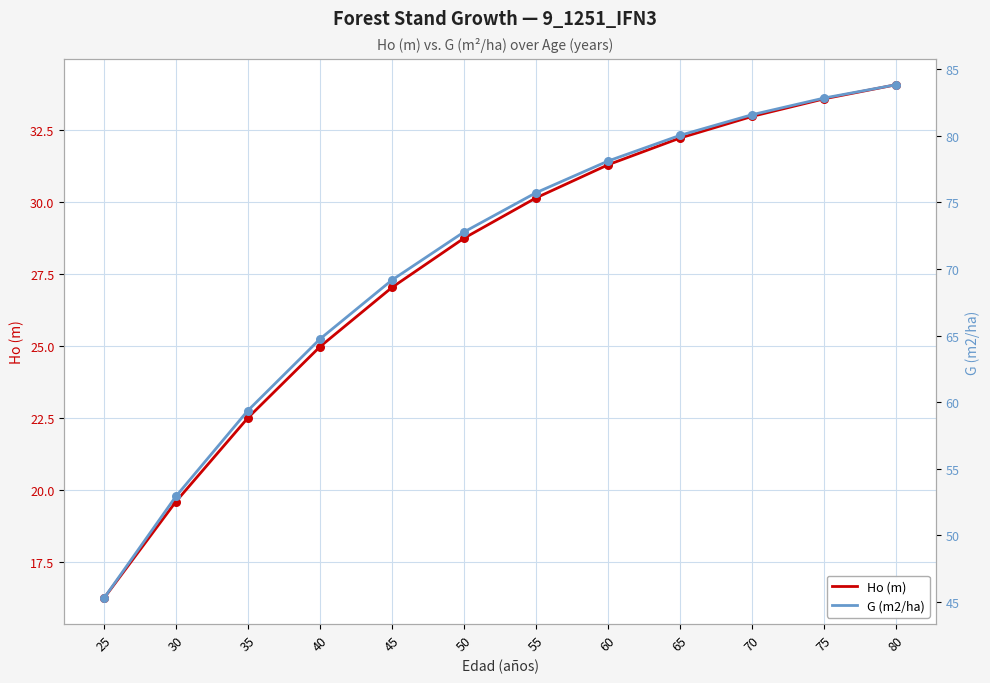

At how many categories does at least one series exceed 83?

1